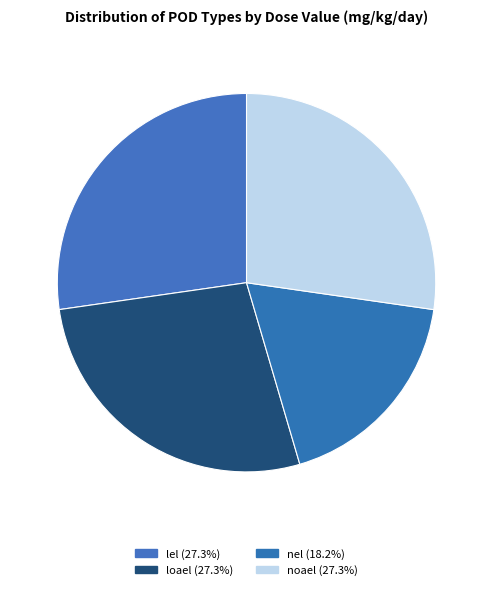

How many segments does this pie chart have?

4